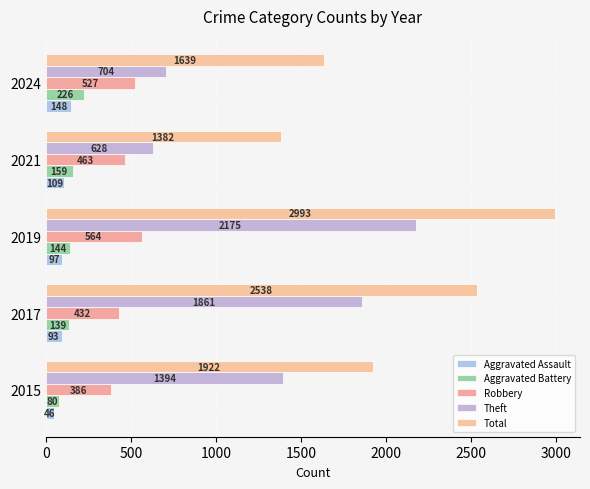

How many distinct data groups are displayed?

5